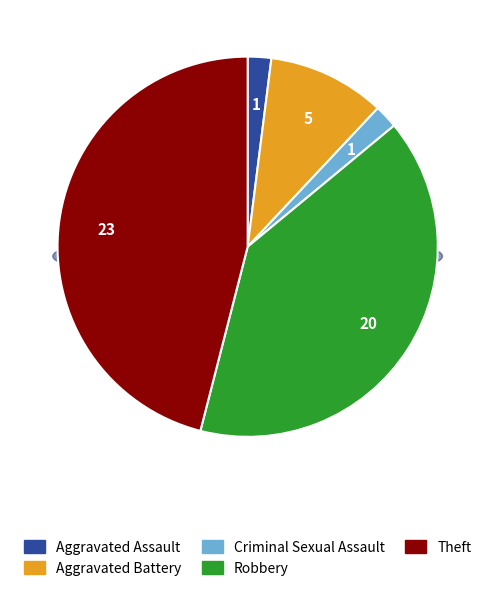

What percentage is the Robbery slice, to the nearest percent?

40%